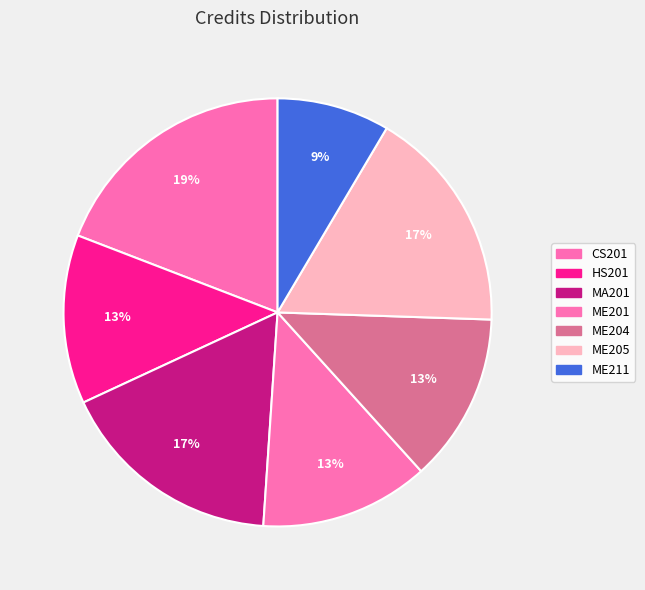

True or false: ME204 accounts for 1% of the total.

False